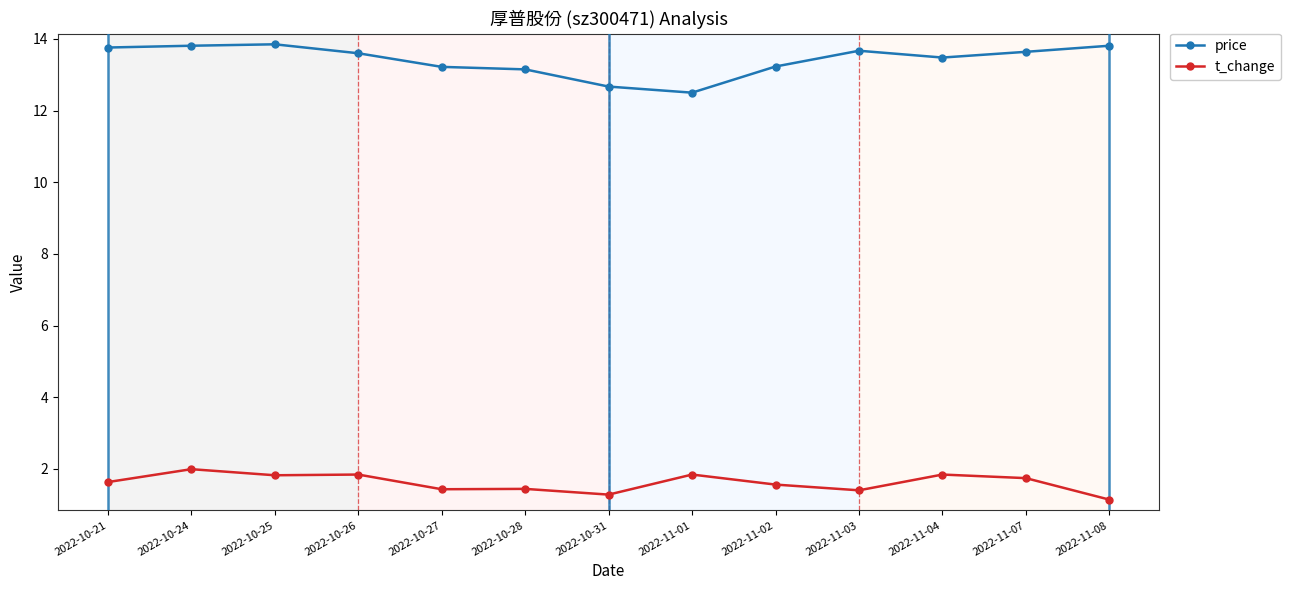

What is the difference between the t_change values at 2022-10-21 and 2022-11-02?

0.1